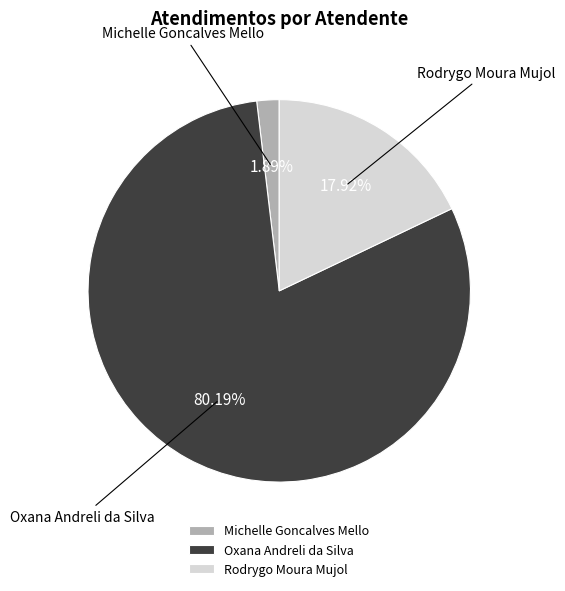

Is it true that Oxana Andreli da Silva is 80% of the pie?

True